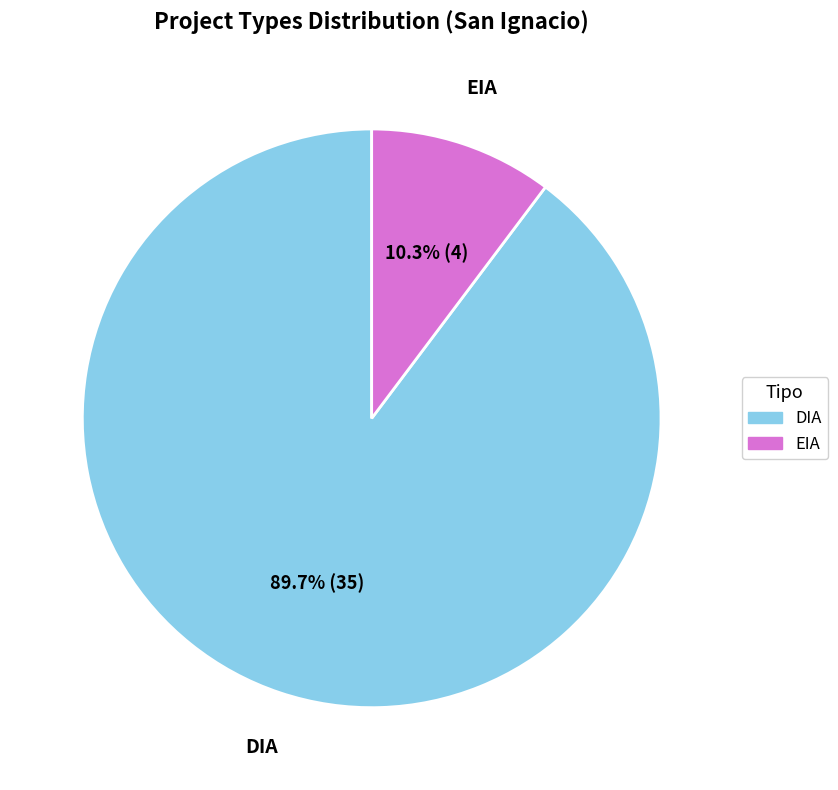

To the nearest percent, what percentage of the pie is EIA?

10%